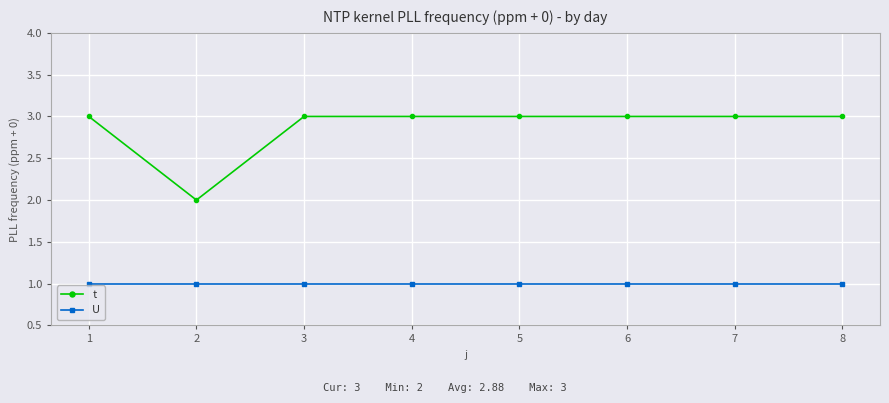

True or false: U and t intersect in this chart.

False